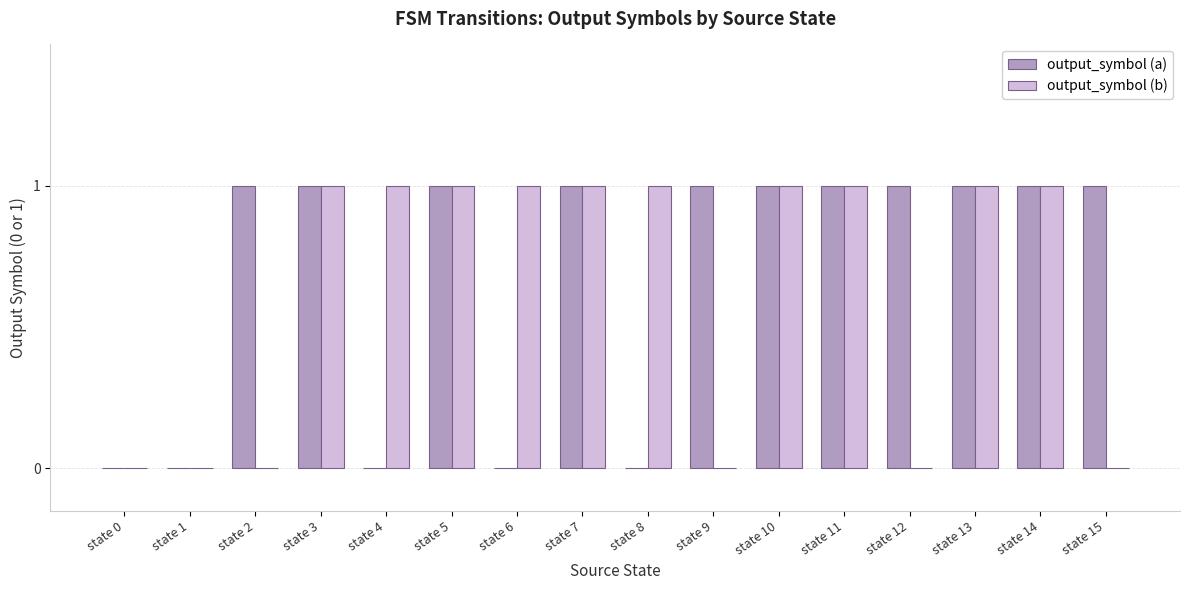

What are all the series names shown in the legend?

output_symbol (a), output_symbol (b)